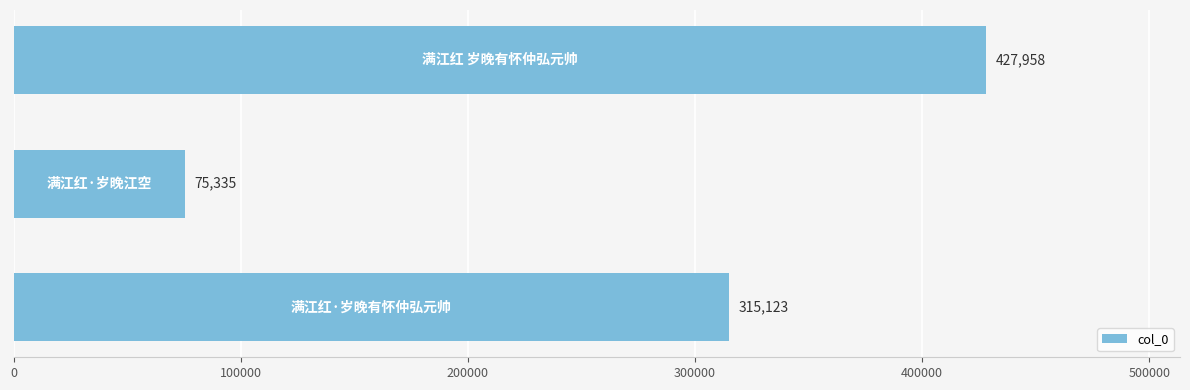

Reading bottom to top, list all the values displayed in this chart.

315123	75335	427958